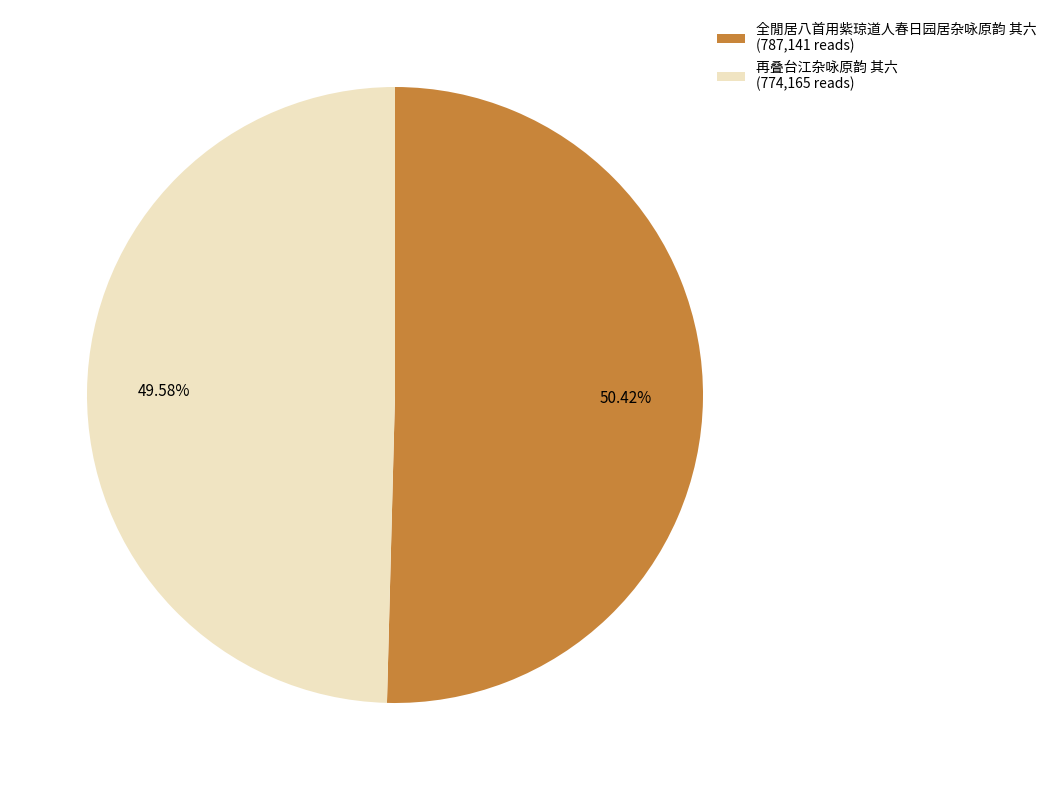

To the nearest percent, what is the difference between the largest and smallest slice percentages?

1%